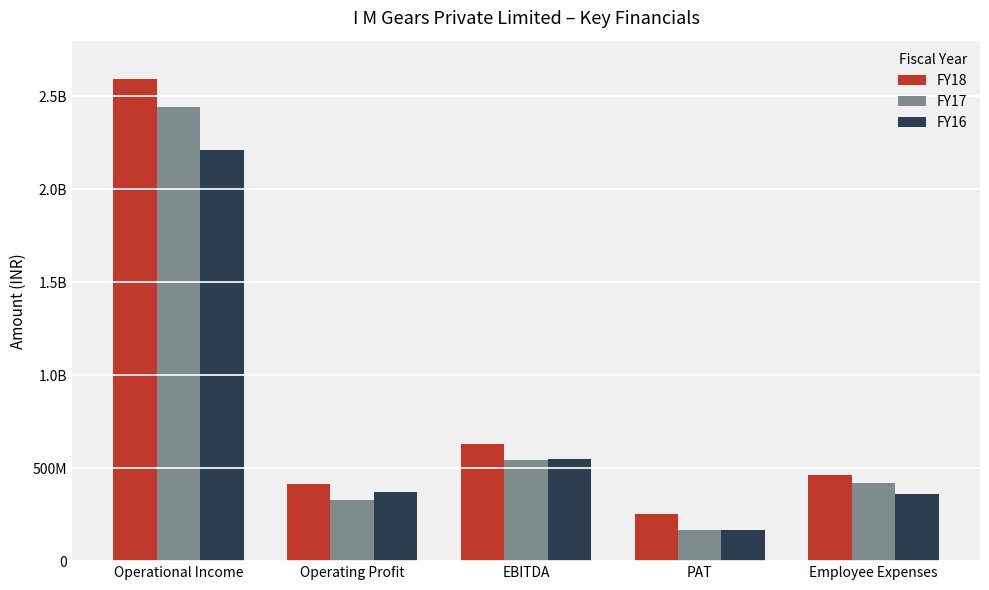

What are all the series names shown in the legend?

FY18, FY17, FY16